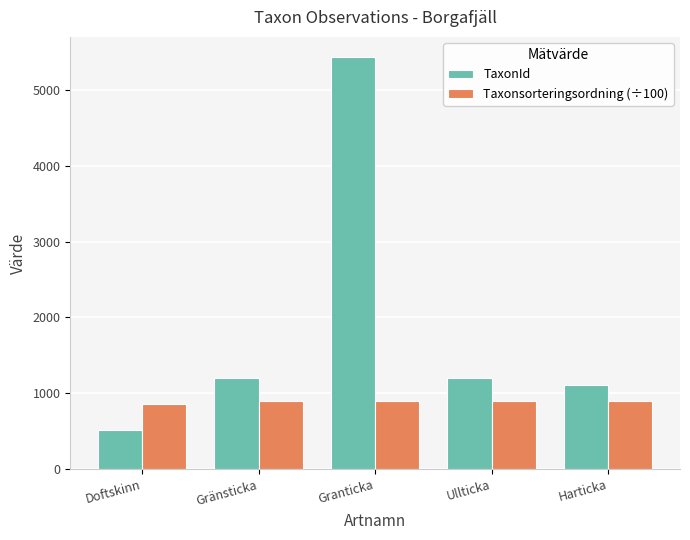

How many groups of bars are there?

5